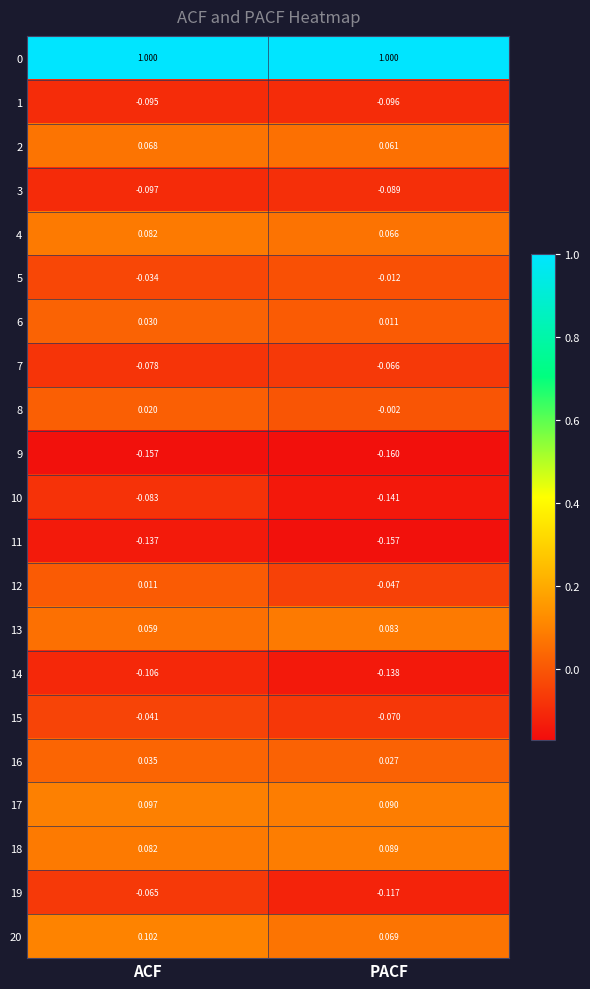

How many categories are shown in the chart?

2